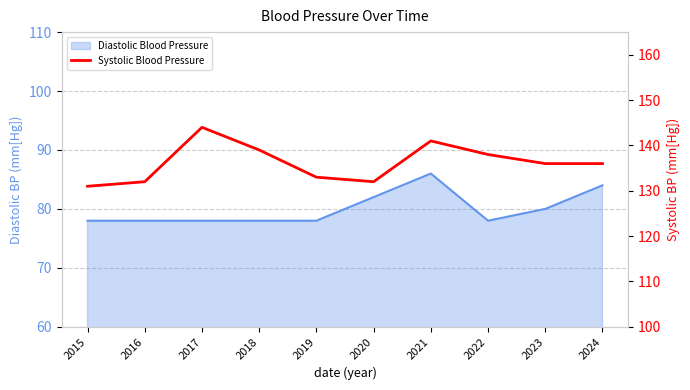

Does the chart display data point markers on the line(s)?

No